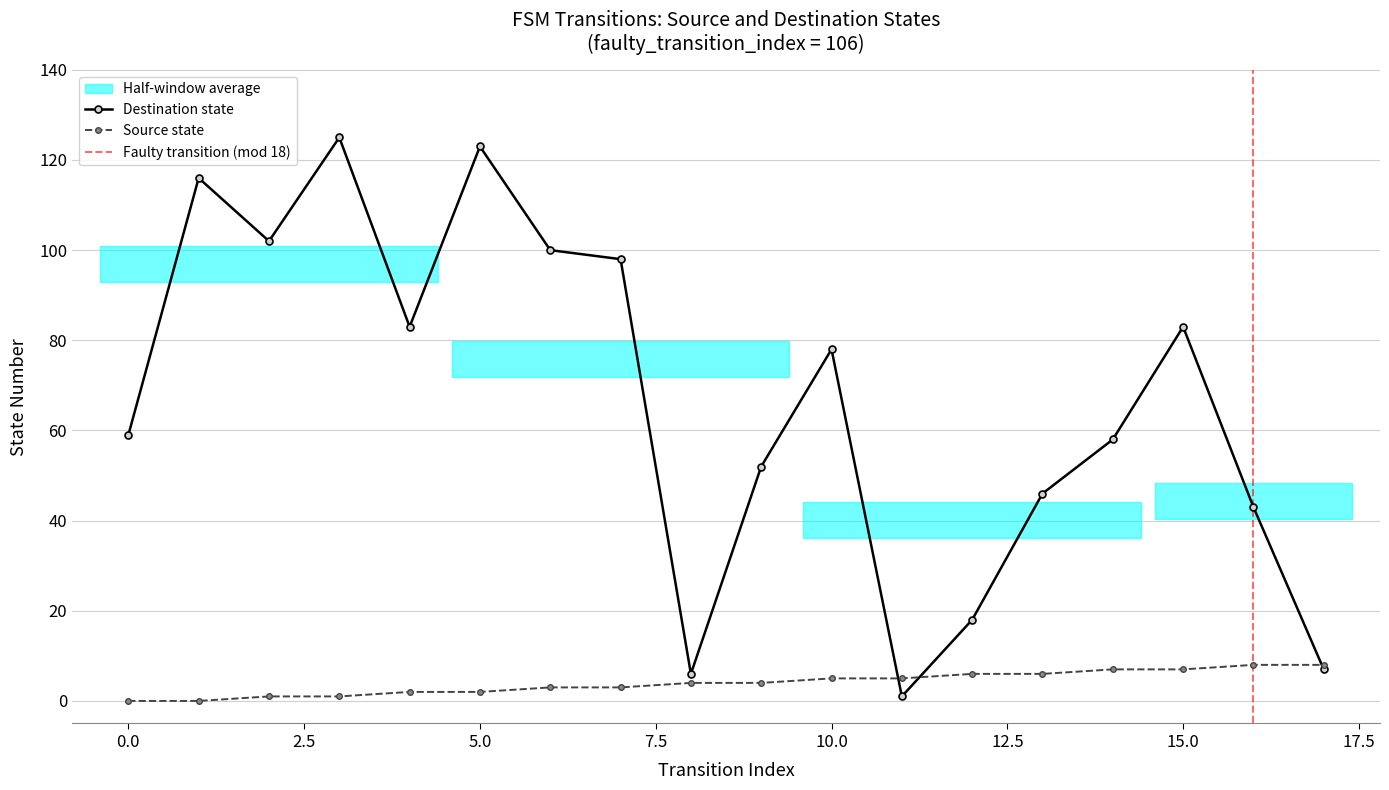

At which label does source_state reach its peak?

16